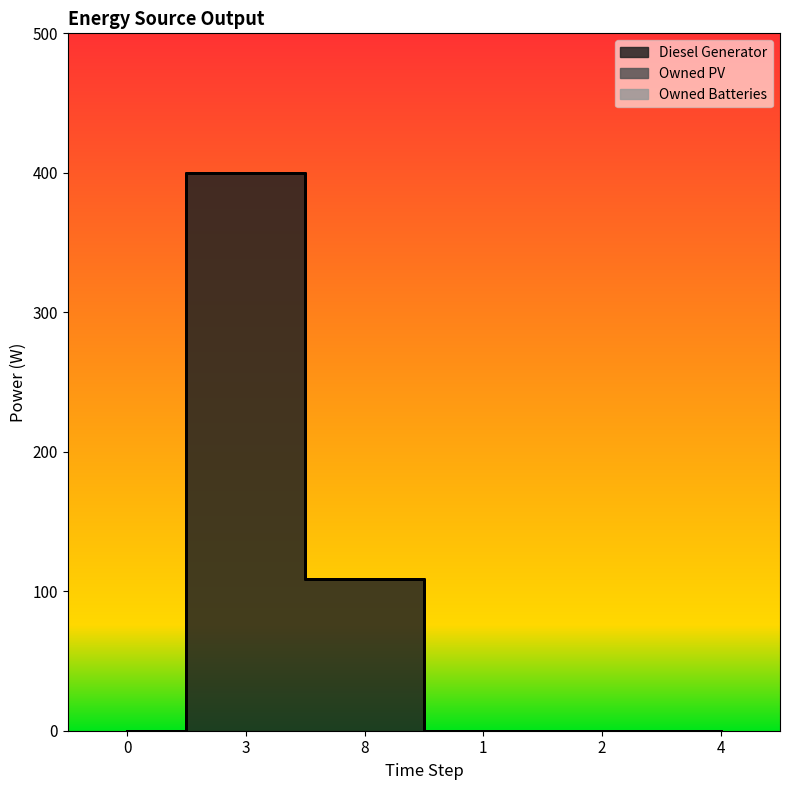

In Diesel Generator, how many points are higher than both neighbors (excluding endpoints)?

1